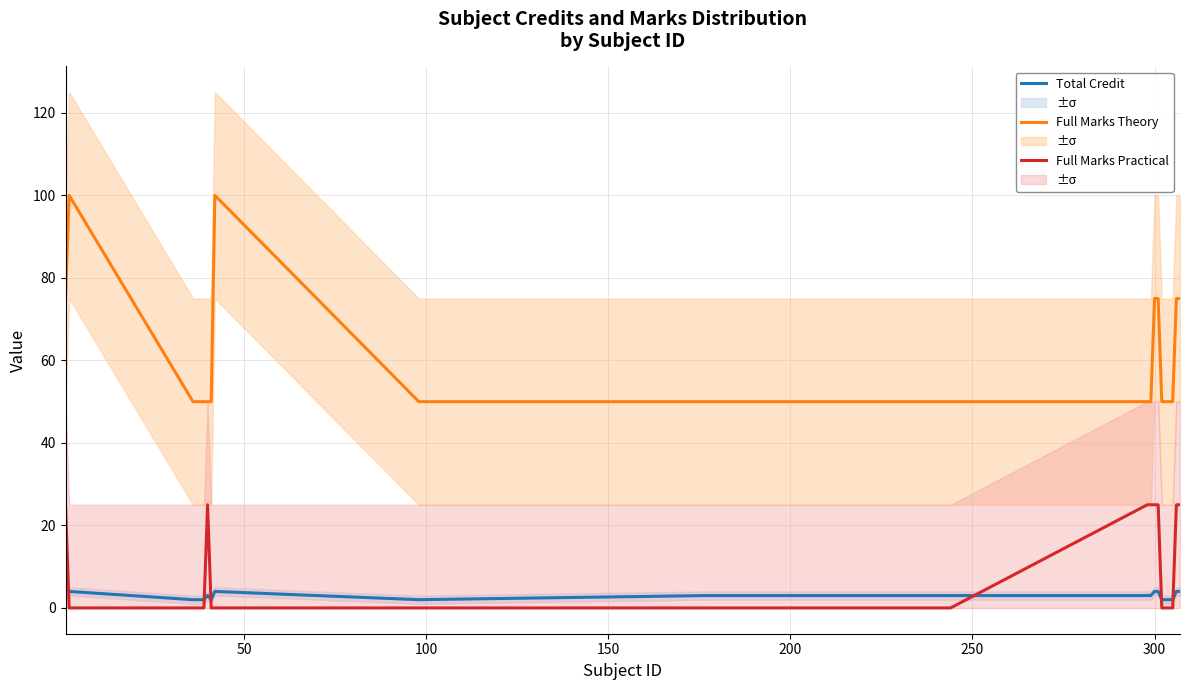

True or false: Full Marks Theory and Total Credit cross at least once.

False